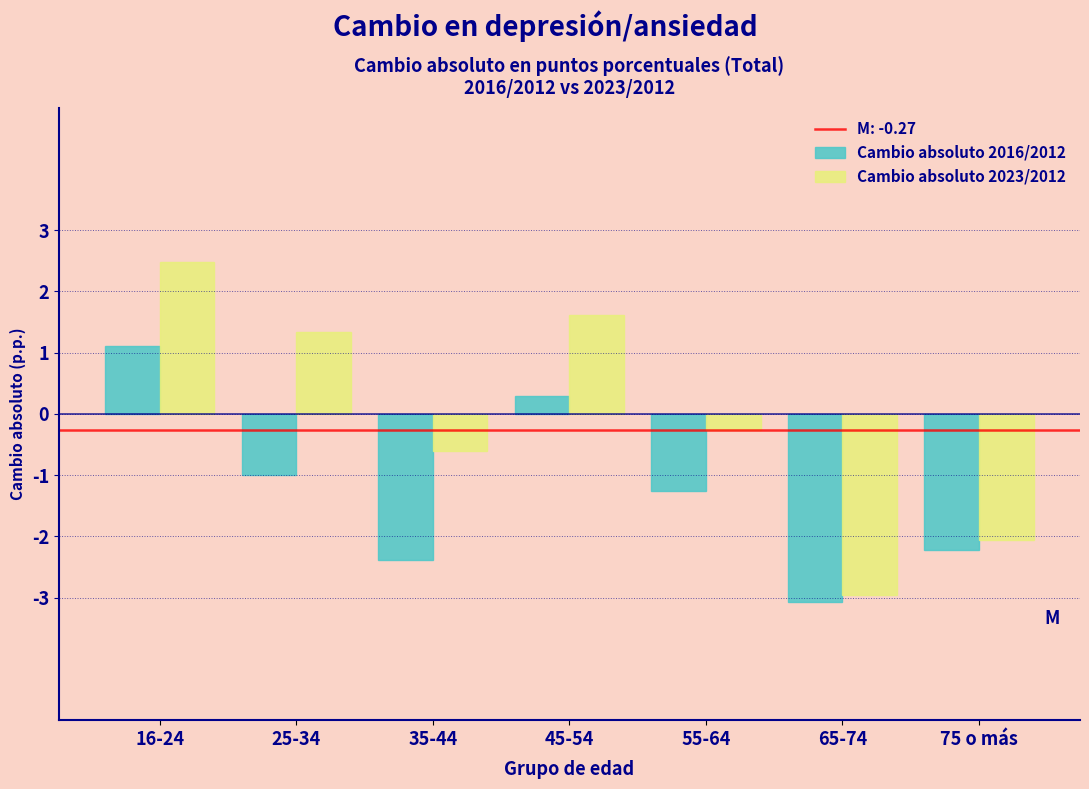

Reading left to right, what are all the values shown in this chart?

Cambio absoluto 2016/2012: 16-24=1.1	25-34=-1.0	35-44=-2.4	45-54=0.3	55-64=-1.3	65-74=-3.1	75 o más=-2.2
Cambio absoluto 2023/2012: 16-24=2.5	25-34=1.3	35-44=-0.6	45-54=1.6	55-64=-0.3	65-74=-3.0	75 o más=-2.1